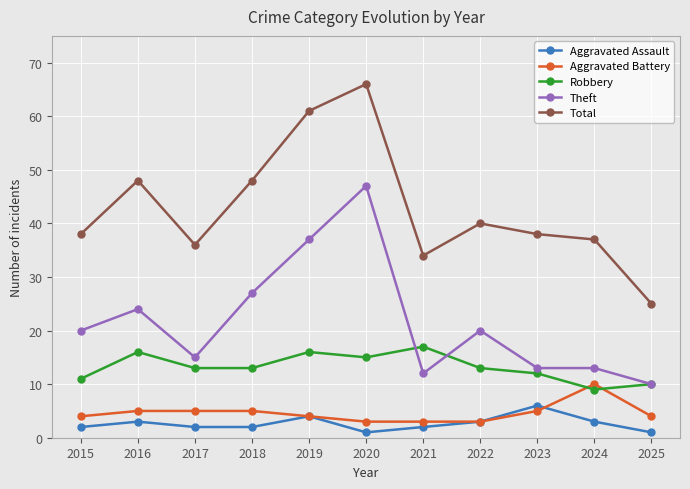

What is the value of the Total point at the 7th from the left?

34